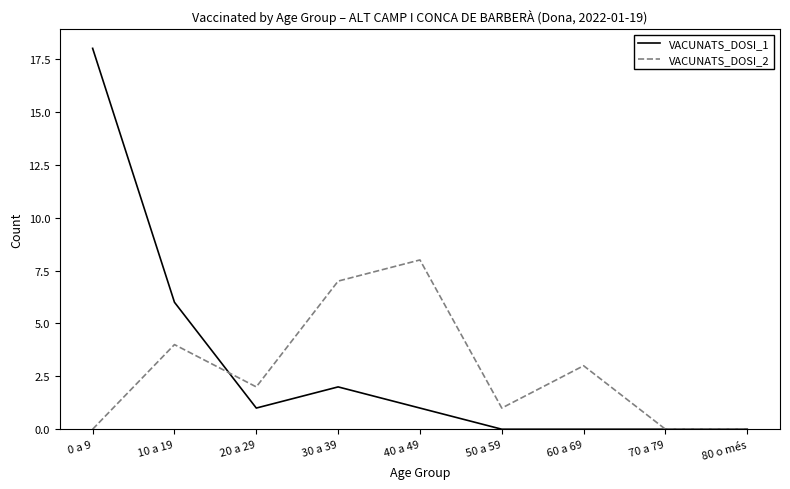

Between 10 a 19 and 30 a 39, which series saw the biggest shift?

VACUNATS_DOSI_1